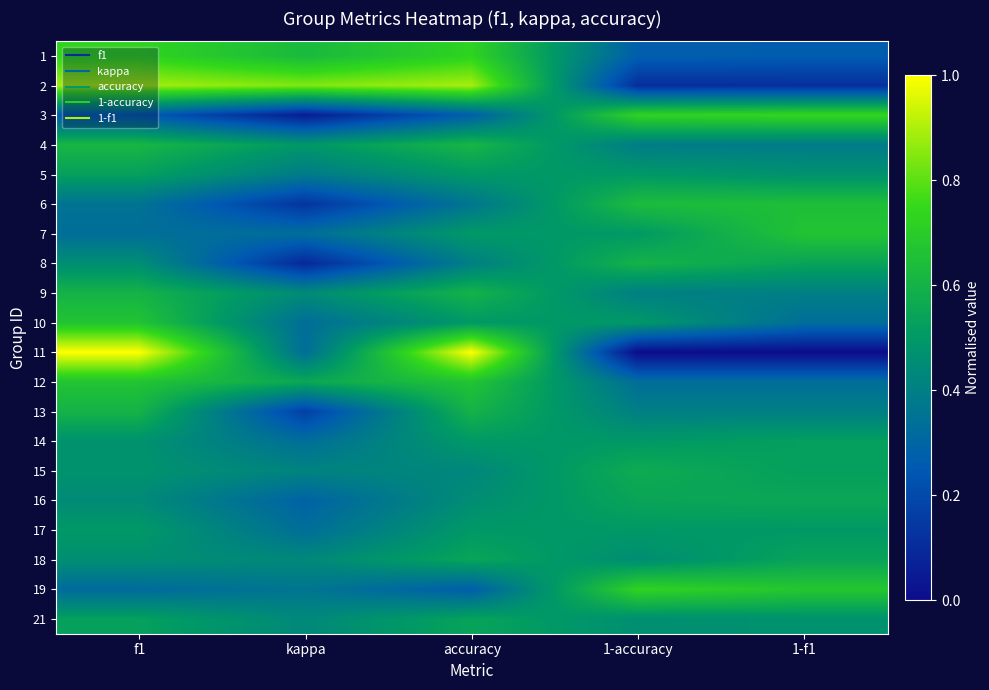

What is the total value across all series at 1-accuracy?

9.1